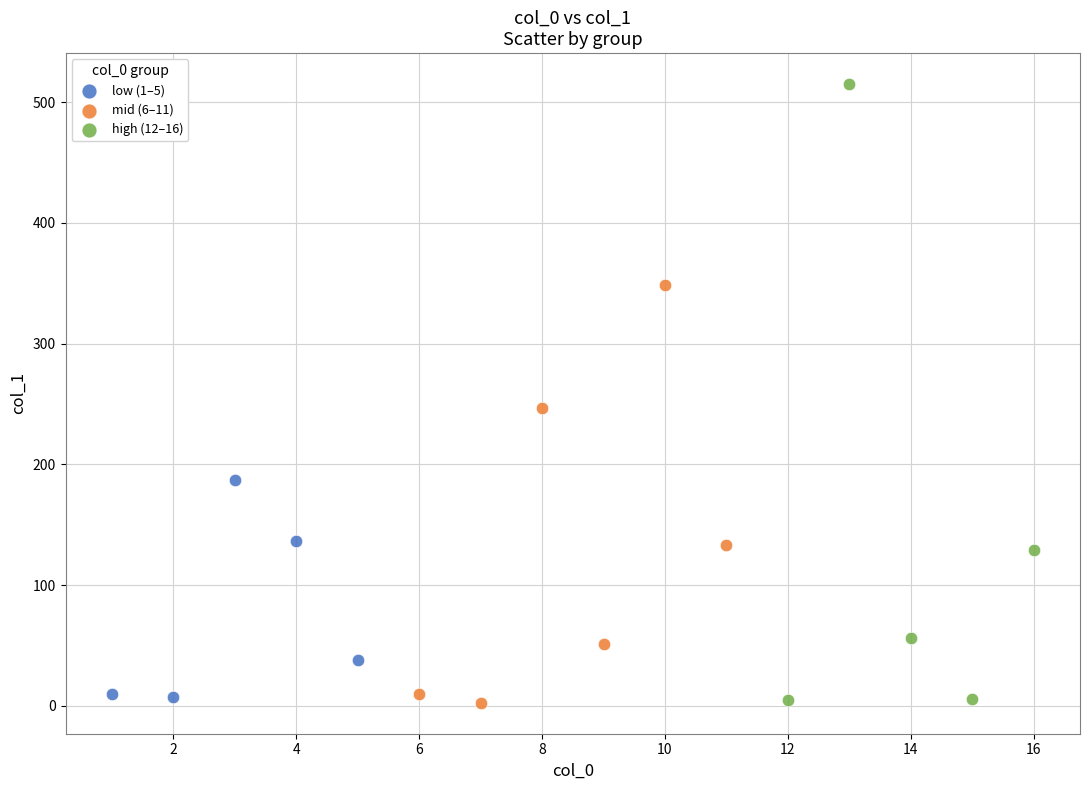

What are all the series names shown in the legend?

low (1–5), mid (6–11), high (12–16)